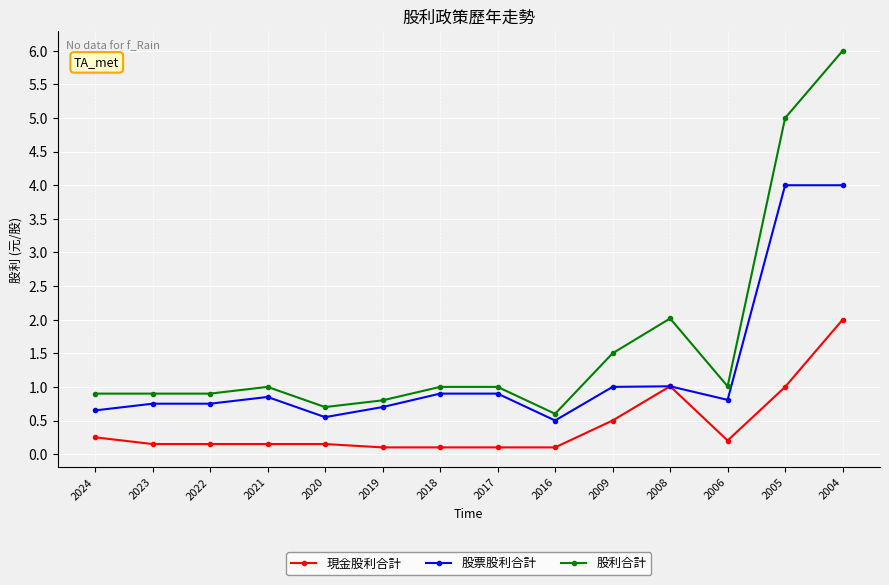

At which category is the sum across all series the highest?

2004